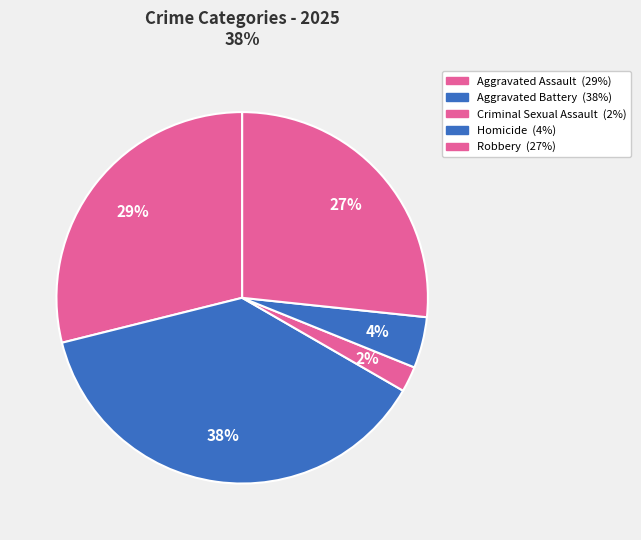

Is there any slice that represents more than half of the pie?

No